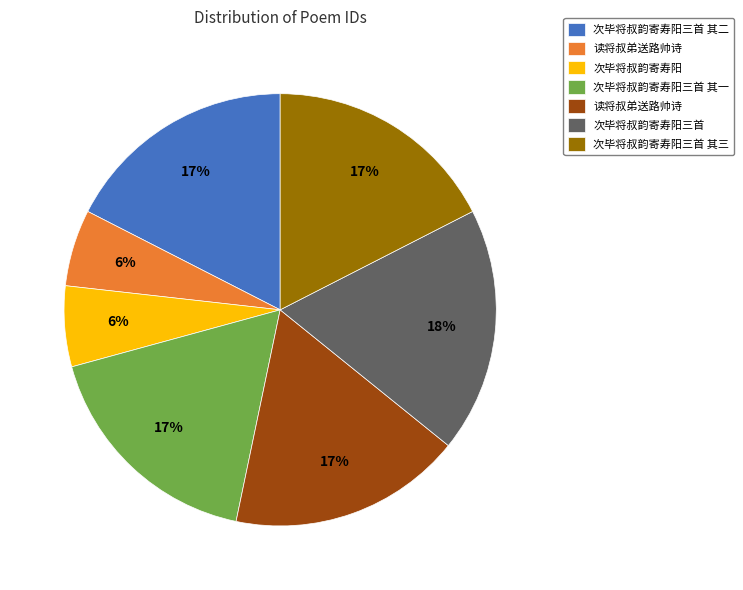

Does any single category account for the majority?

No